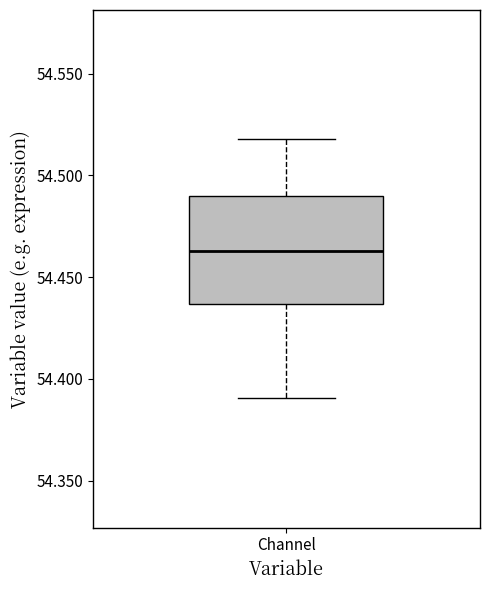

Read this box plot against the y-axis: the position of the median line, the range covered by the box, and the ends of both whiskers. The values are not printed on the chart, so give them approximately, as read against the axis.

median 54.465, box 54.435 to 54.490, whiskers 54.390 to 54.520